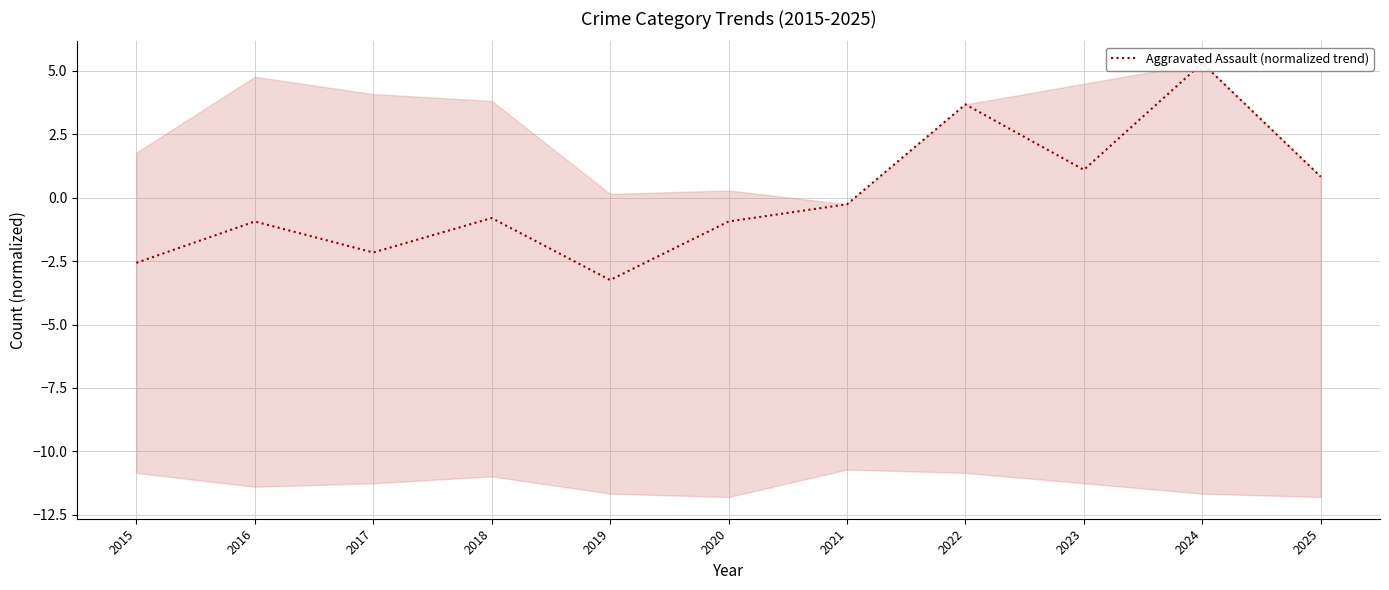

Which label corresponds to the smallest value in the chart?

2019